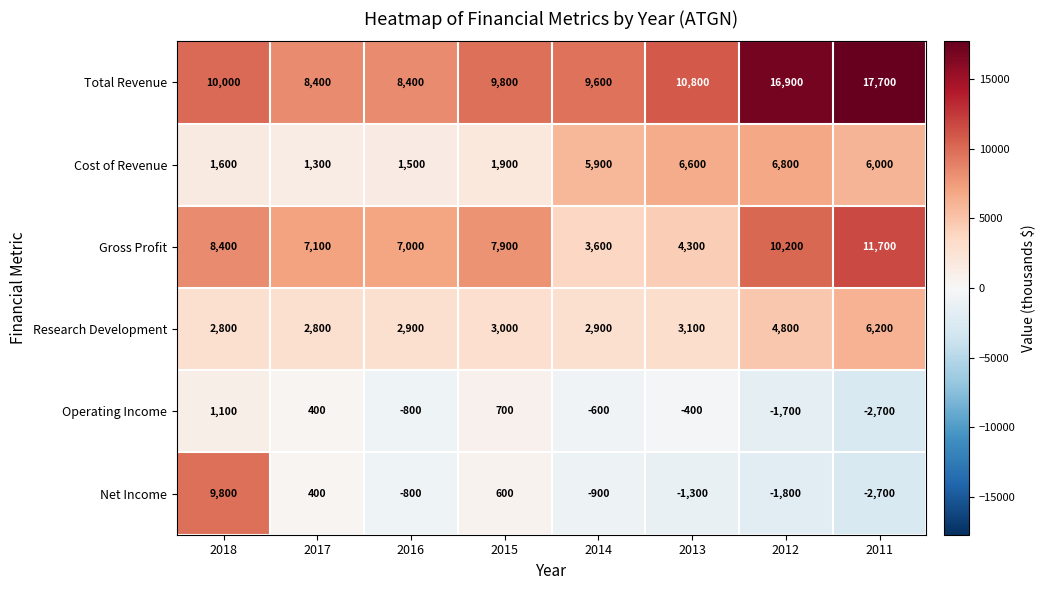

How many values in the Total Revenue series are below 10000?

4